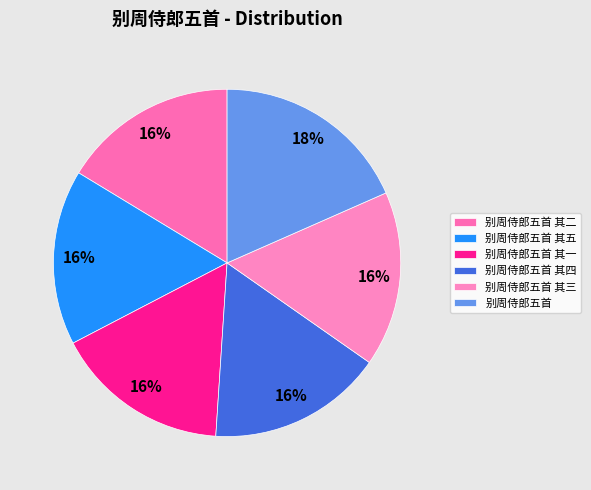

How many segments does this pie chart have?

6